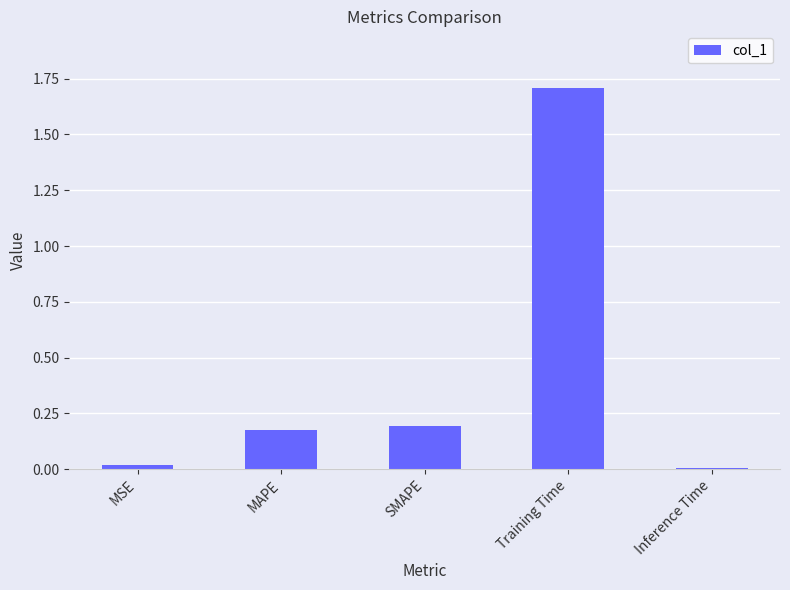

The chart shows a value of 0.9 at Training Time. True or false?

False